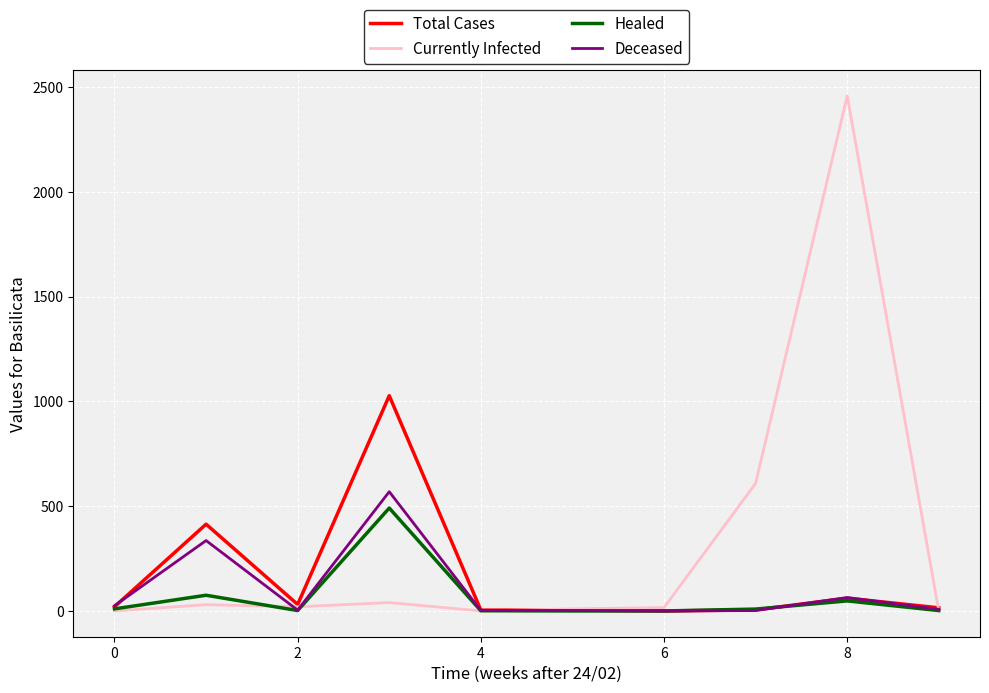

What is the greatest value displayed?

2458